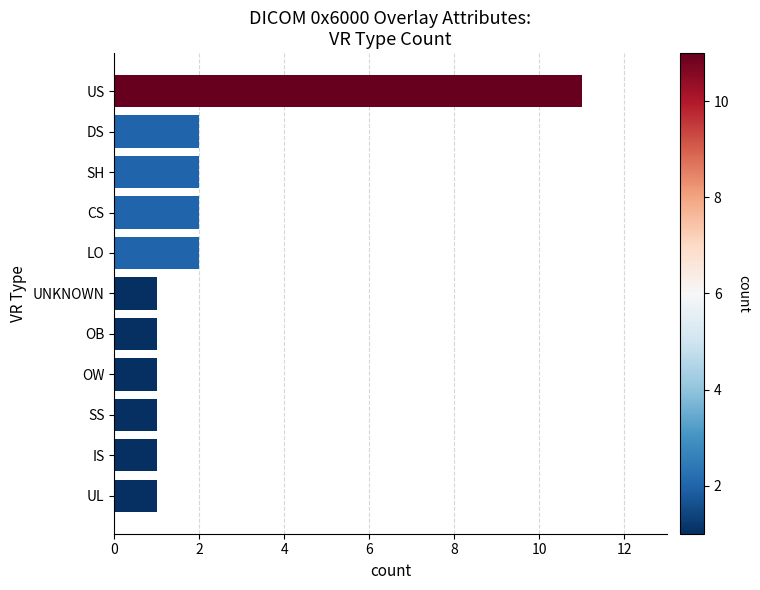

The chart shows a value of 1 at LO. True or false?

False